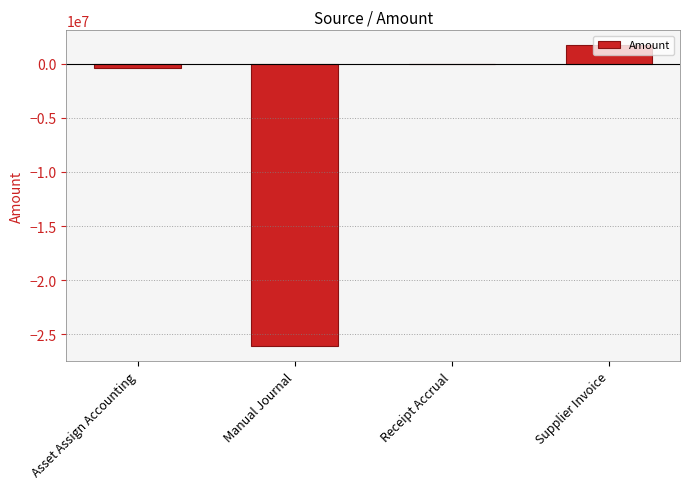

What is the change in value from Asset Assign Accounting to Manual Journal?

-25755561.0